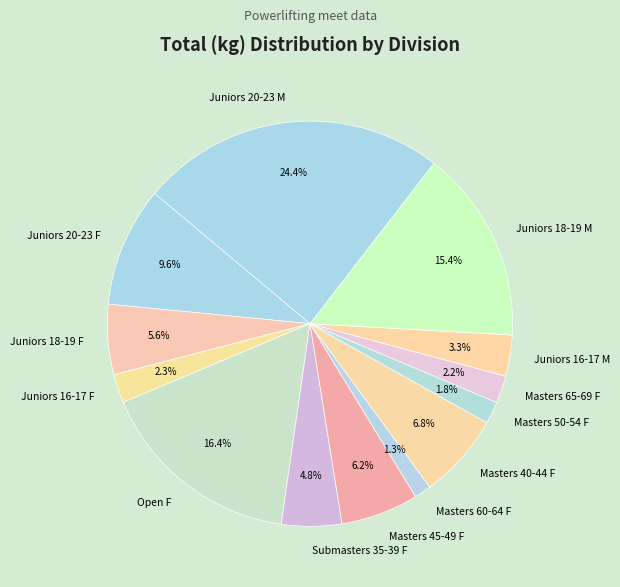

What portion of the pie excludes Juniors 16-17 M?

96.7%